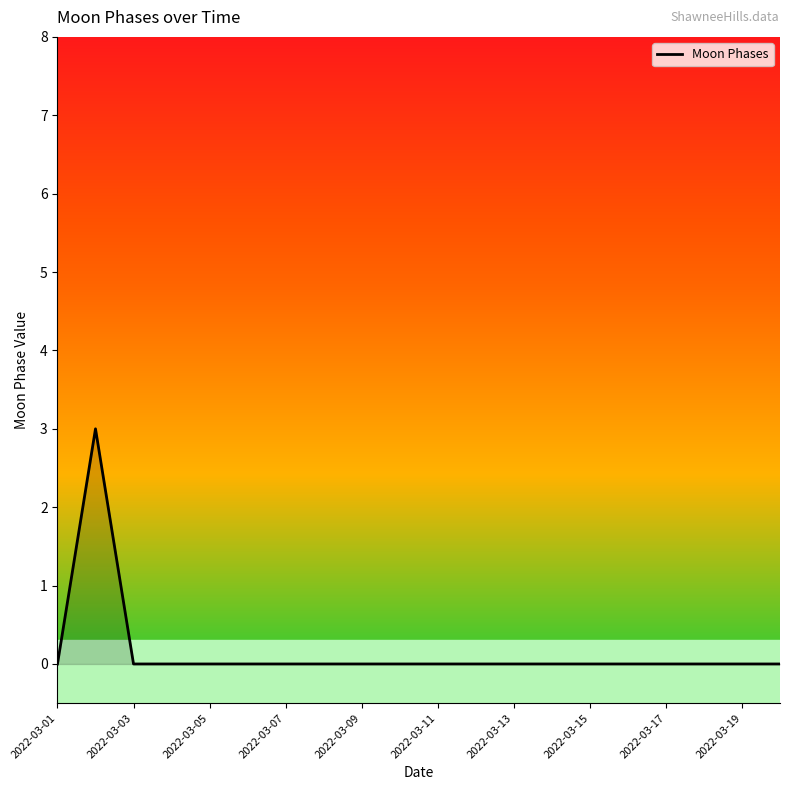

How many lines are shown in the chart?

1